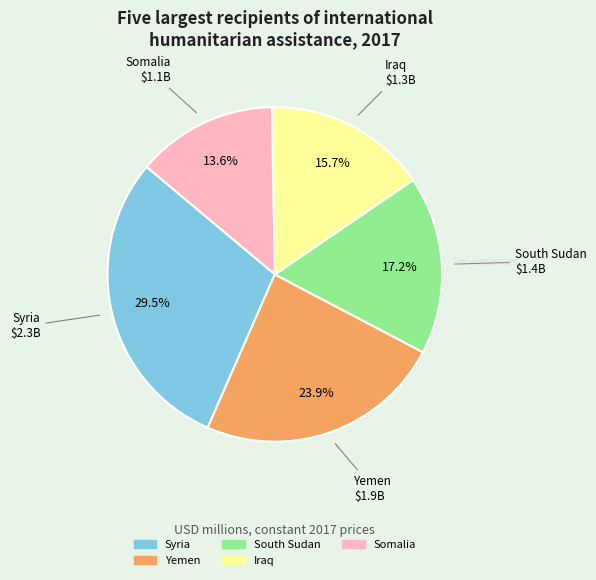

What is the largest slice in the pie chart?

Syria